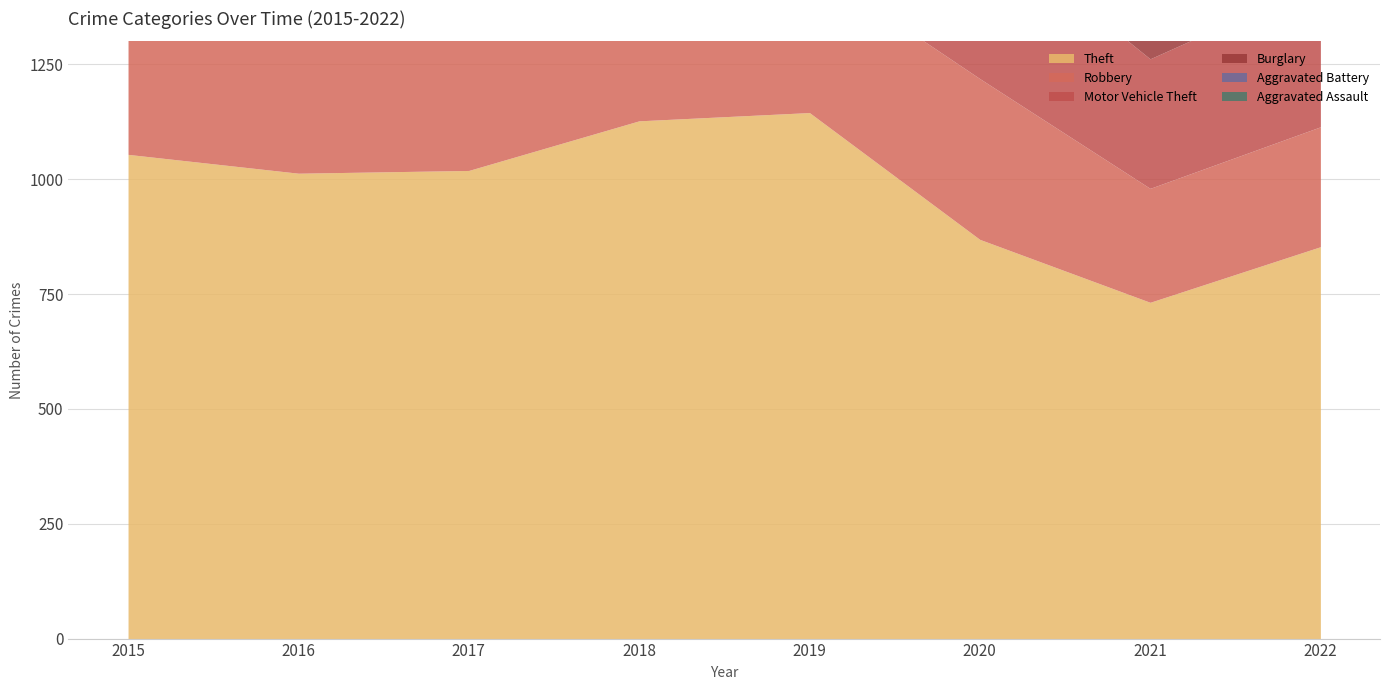

The Aggravated Battery series shows 369 at 2016. True or false?

True